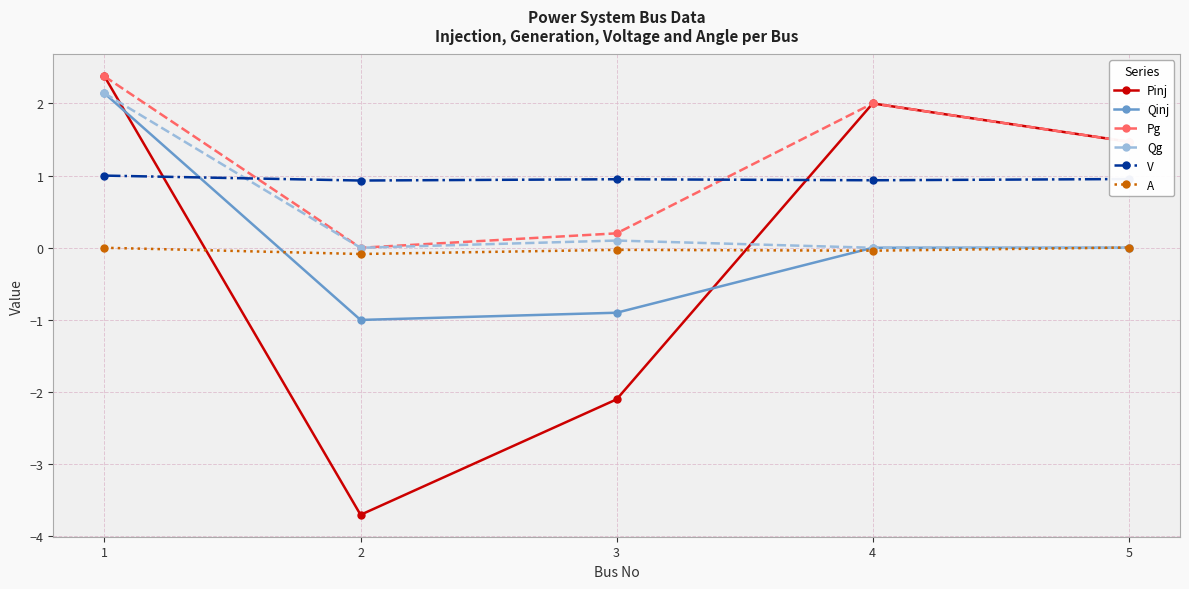

True or false: Qinj and Pg intersect in this chart.

False